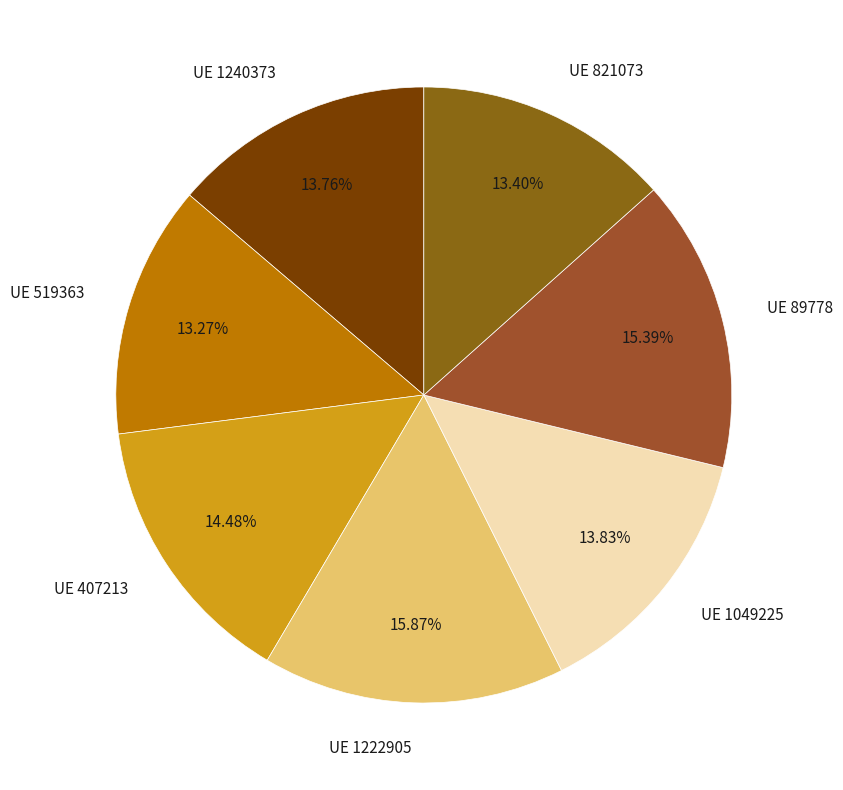

Is there any slice that represents more than half of the pie?

No